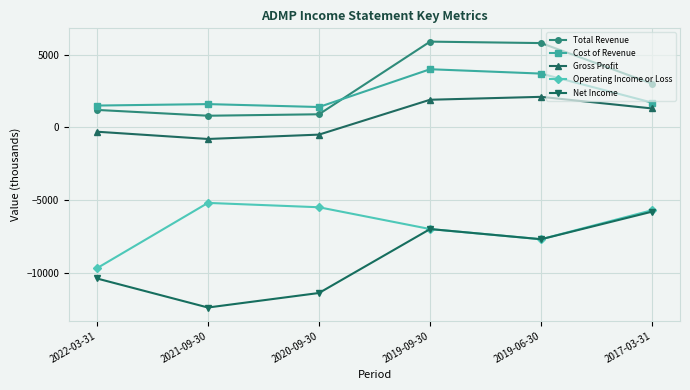

Reading left to right, transcribe all the data shown in this chart.

Total Revenue: 1200	800	900	5900	5800	3000
Cost of Revenue: 1500	1600	1400	4000	3700	1700
Gross Profit: -300	-800	-500	1900	2100	1300
Operating Income or Loss: -9700	-5200	-5500	-7000	-7700	-5700
Net Income: -10400	-12400	-11400	-7000	-7700	-5800